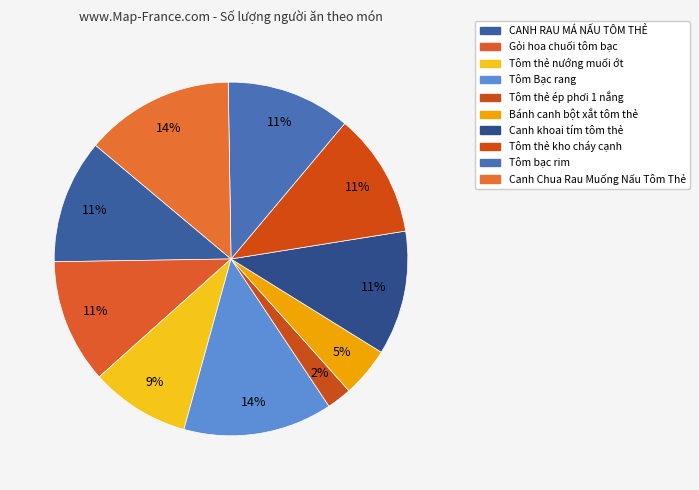

How much of the chart is everything except Tôm thẻ ép phơi 1 nắng?

97.7%